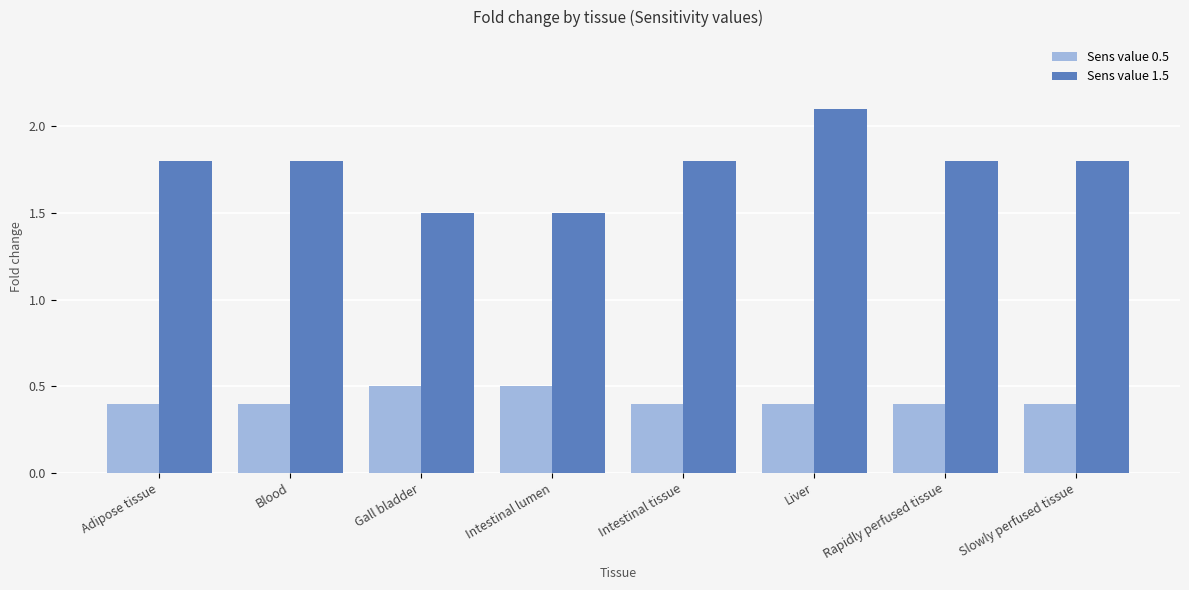

What is the minimum value for Sens value 0.5?

0.4